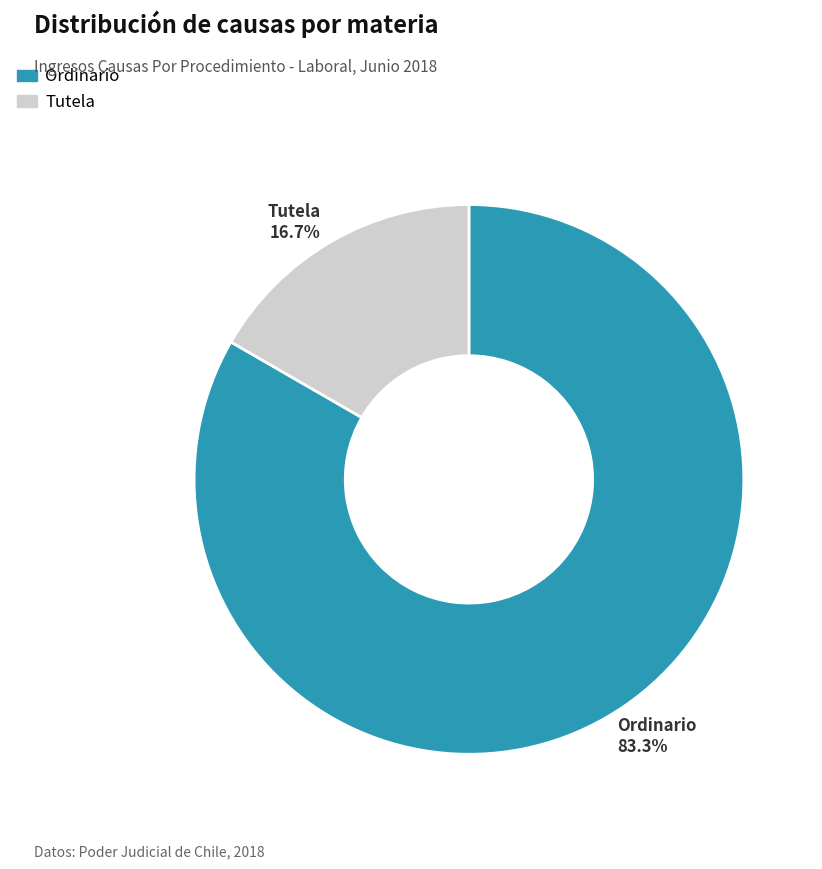

What portion of the pie excludes Ordinario?

16.7%